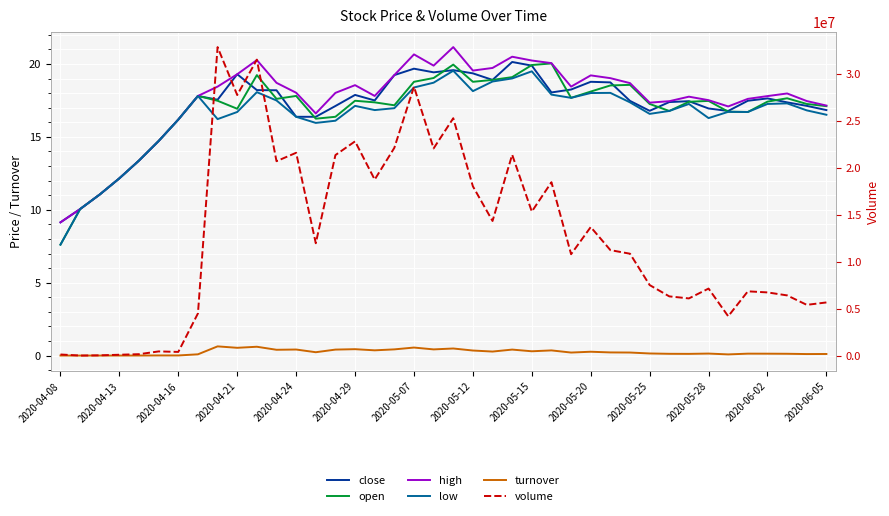

Does the chart display data point markers on the line(s)?

No